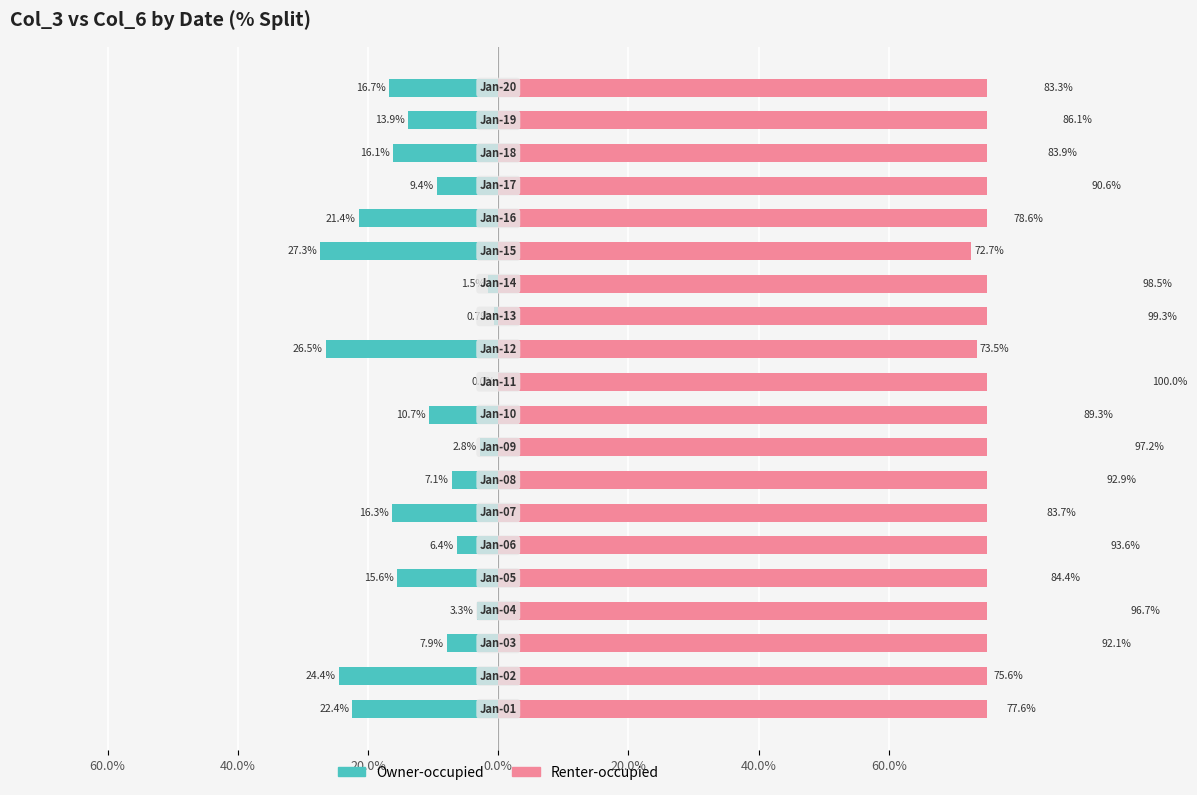

The Owner-occupied series shows -3.3 at 16. True or false?

False